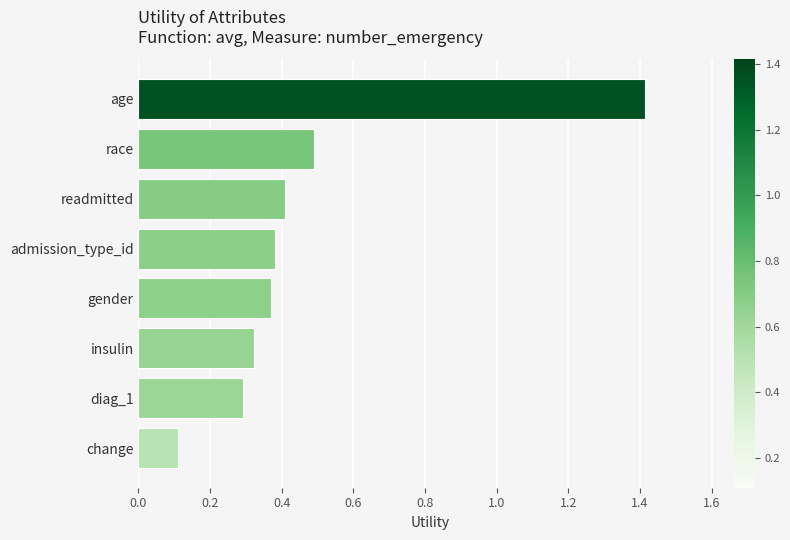

Are the bars horizontal?

Yes